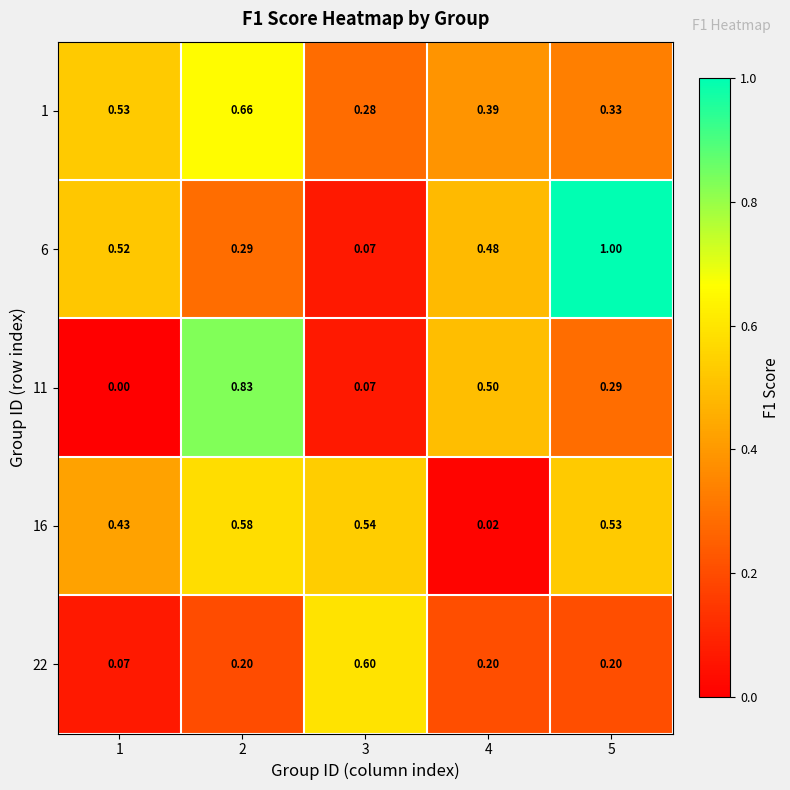

Is the value of 1 at 1 greater than the value of 6 at 4?

Yes